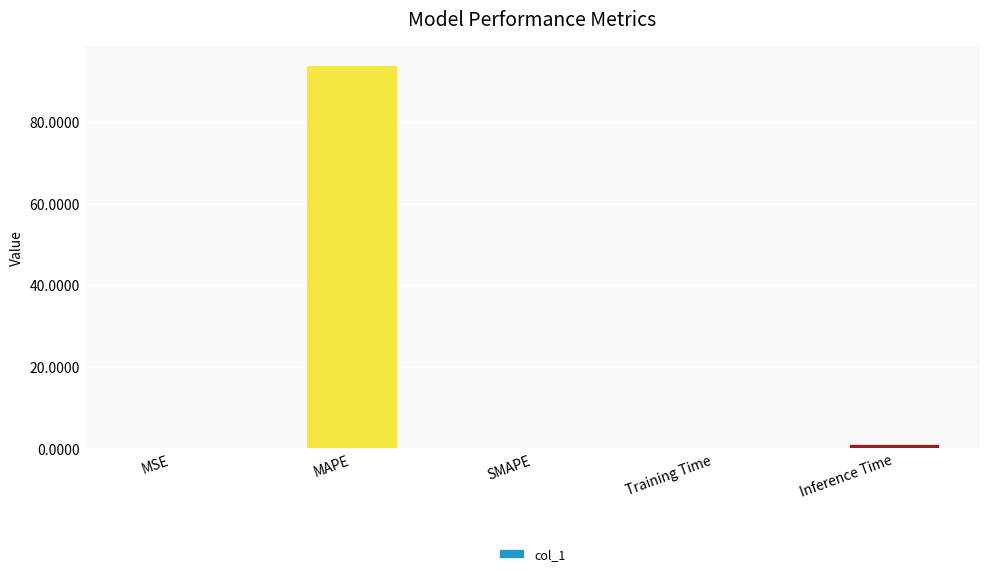

The chart shows a value of 0.0 at MSE. True or false?

True